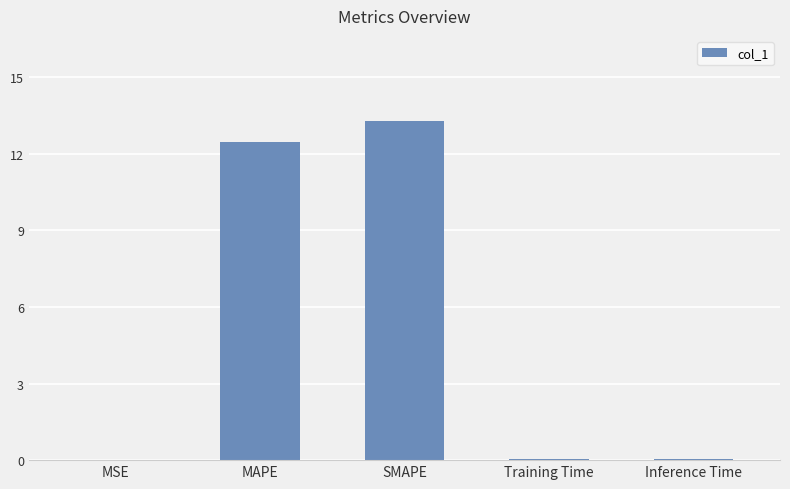

What is the maximum value shown in the chart?

13.3